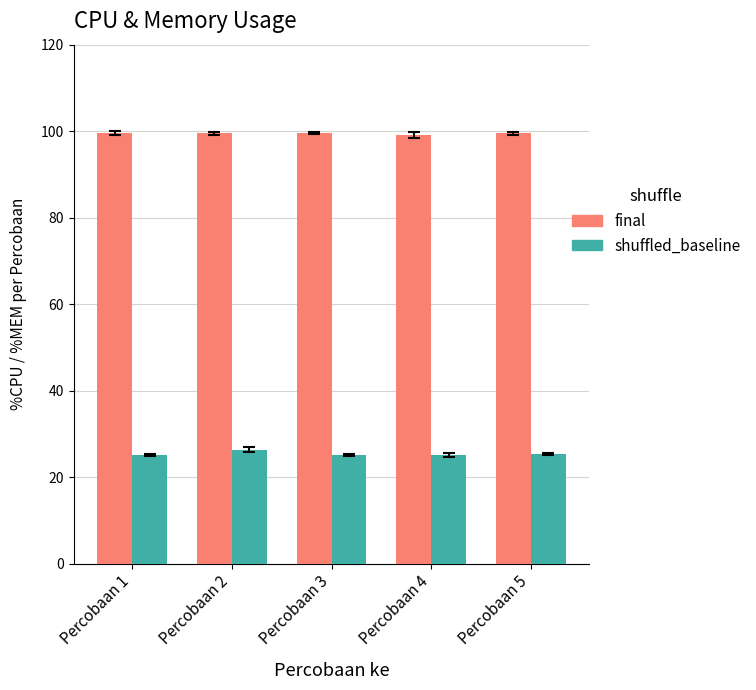

What is the difference between the highest and lowest values at Percobaan 3?

74.5